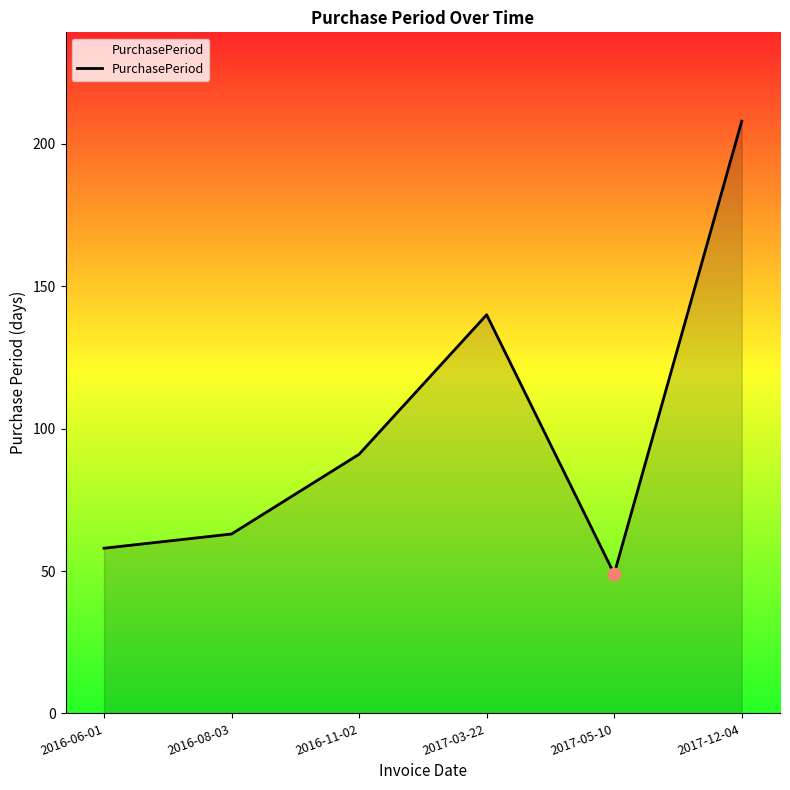

What is the ratio of the value at 2017-12-04 to the value at 2016-06-01?

3.6